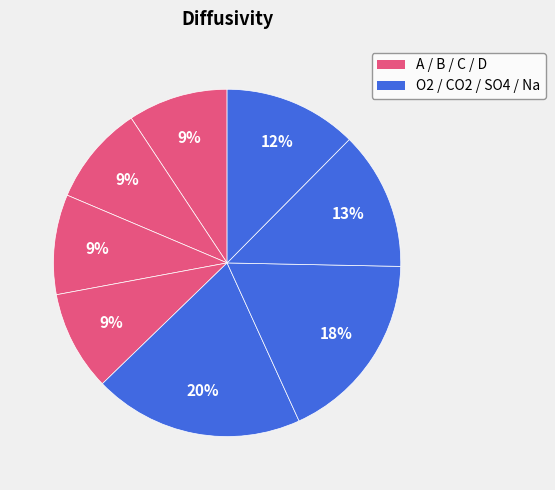

Count the number of slices in the pie.

8